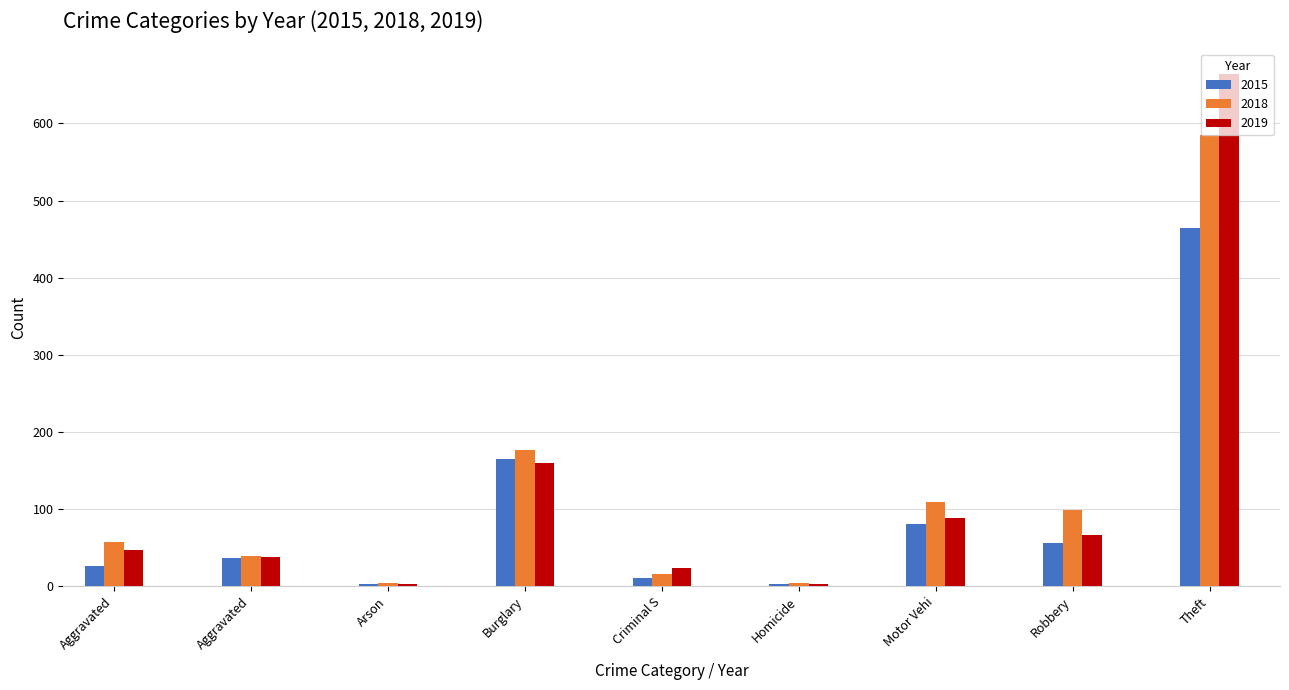

What is the value of the 2018 bar at the 1st from the left?

57